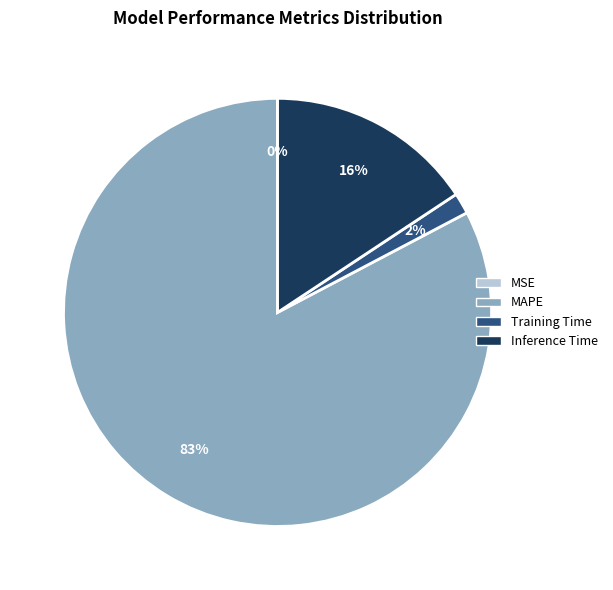

To the nearest percent, what is the average slice percentage?

25%